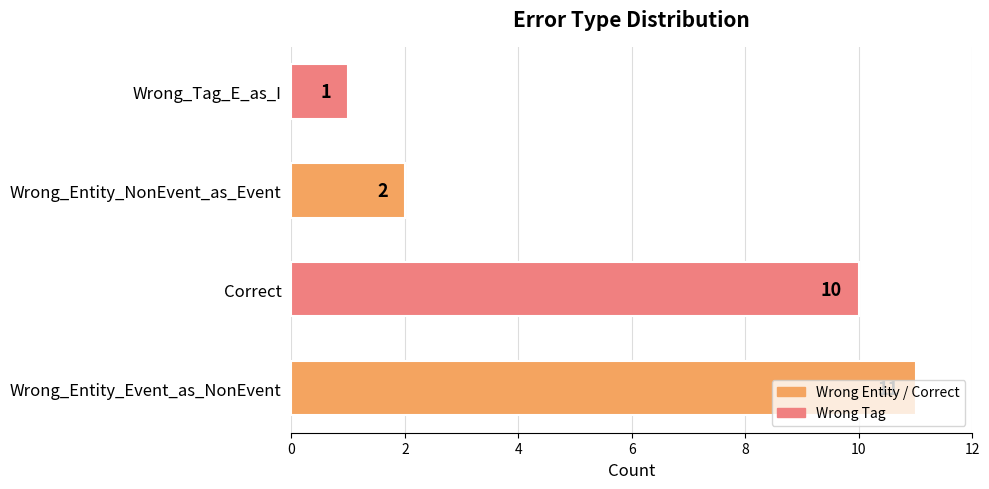

What is the ratio of the value at Correct to the value at Wrong_Entity_Event_as_NonEvent?

0.9